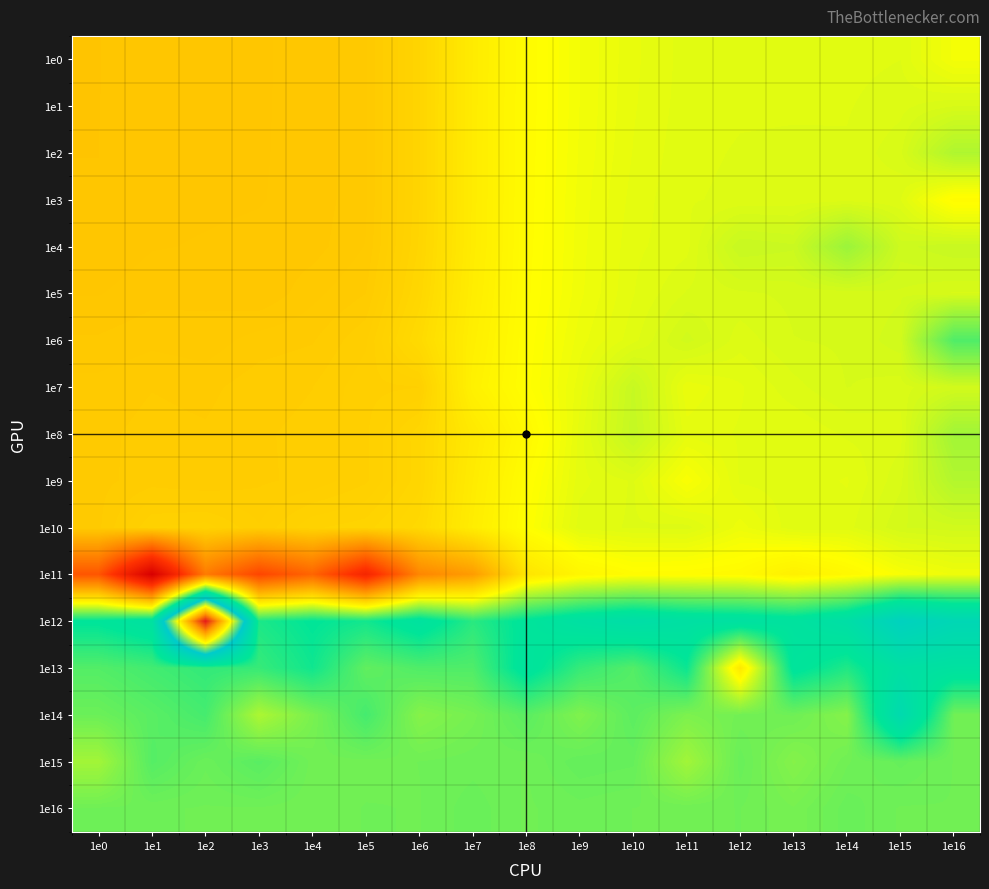

What is the spread (max minus min) of values at 1e3?

1.0